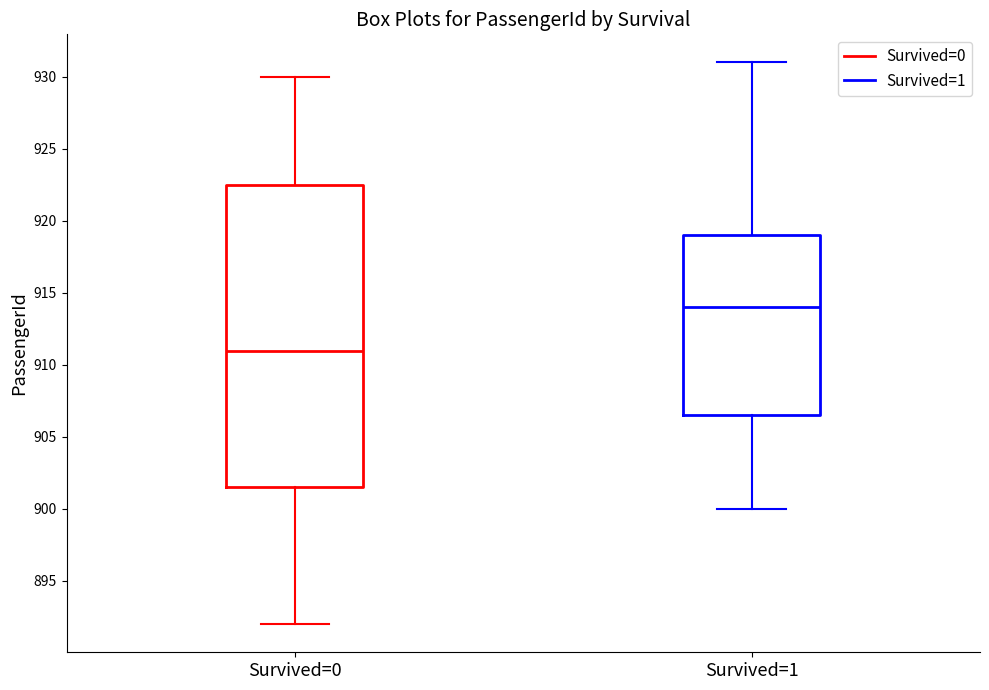

Comparing the boxes themselves (not the whiskers), which one is the tallest?

Survived=0